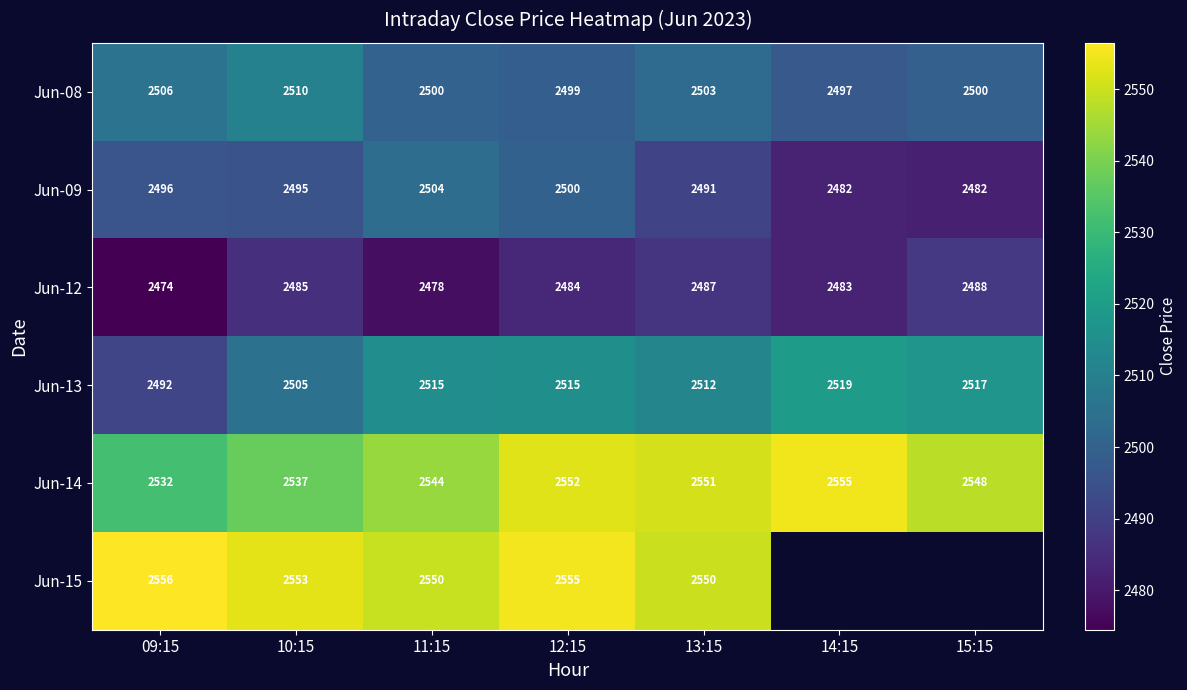

At how many categories does at least one series exceed 2510?

7